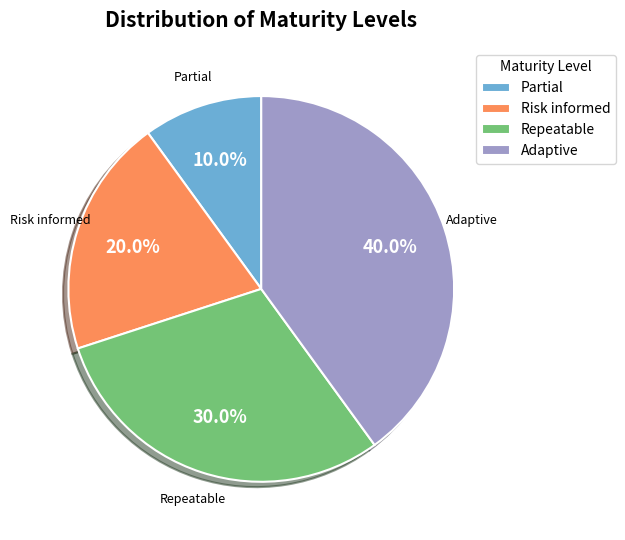

To the nearest percent, what is the difference between the largest and smallest slice percentages?

30%